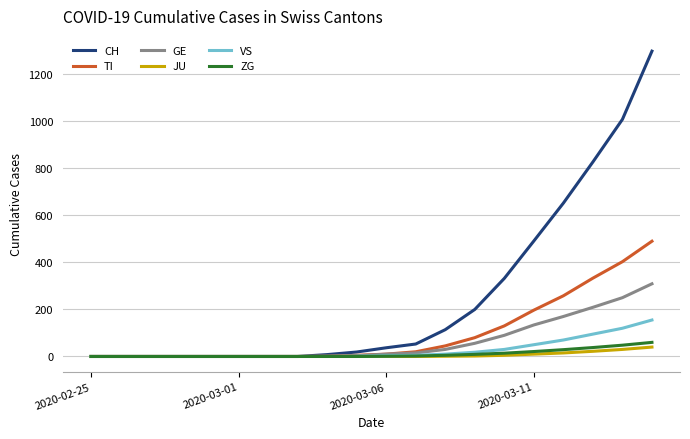

Which series has the largest total across all categories?

CH